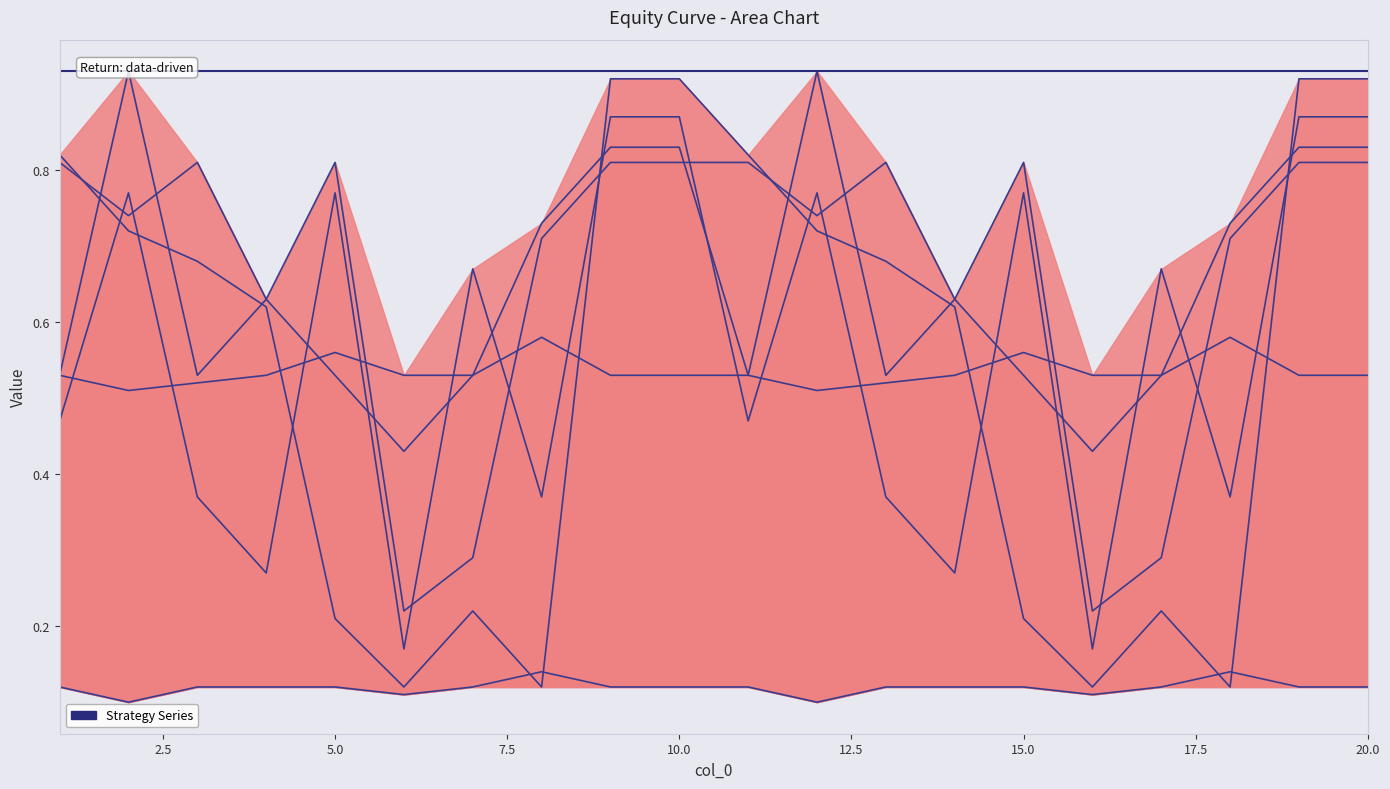

What is the spread (max minus min) of values at 13?

0.7